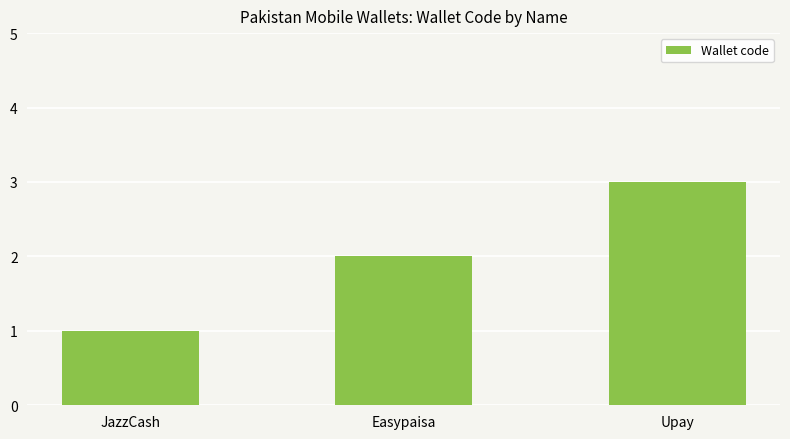

Reading right to left, transcribe all the data shown in this chart.

3	2	1